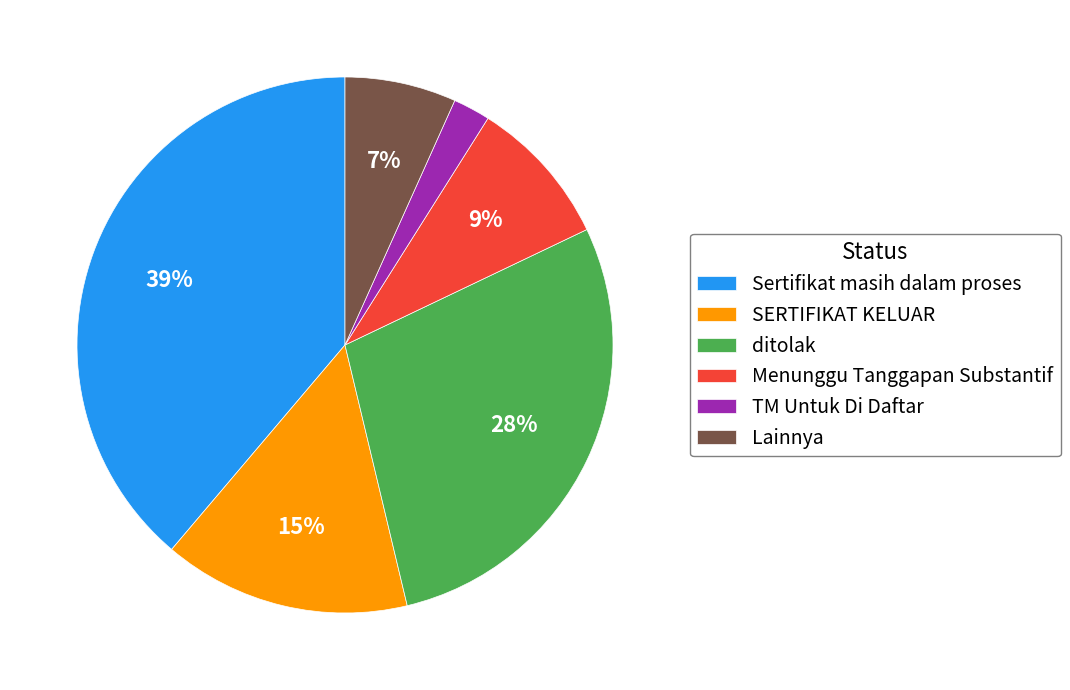

How many slices are in this pie chart?

6